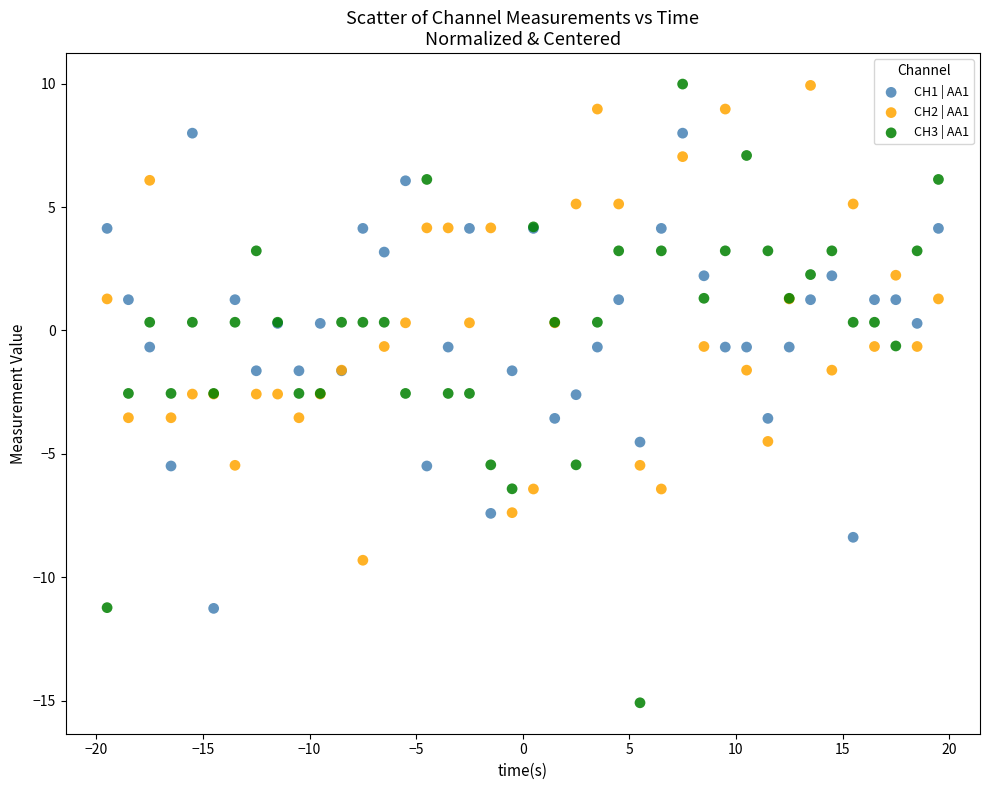

Which series has the widest spread of Y values?

CH3 | AA1